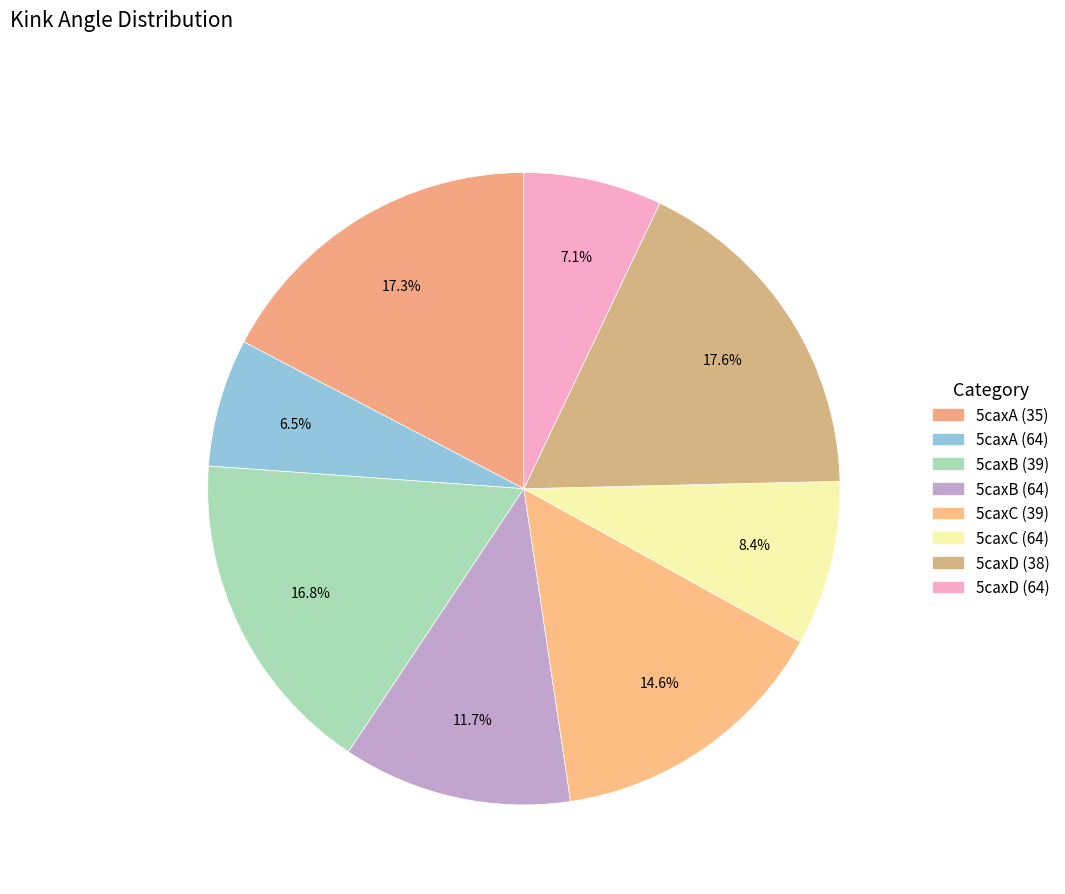

Count the number of slices in the pie.

8